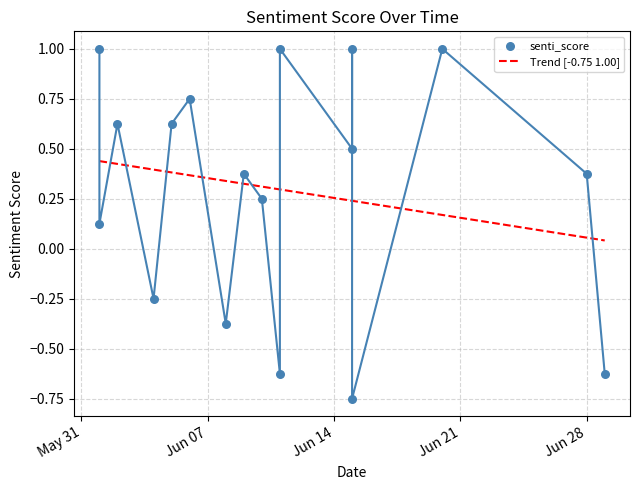

Which has a higher value, 2022-06-29 or 2022-06-15?

2022-06-15